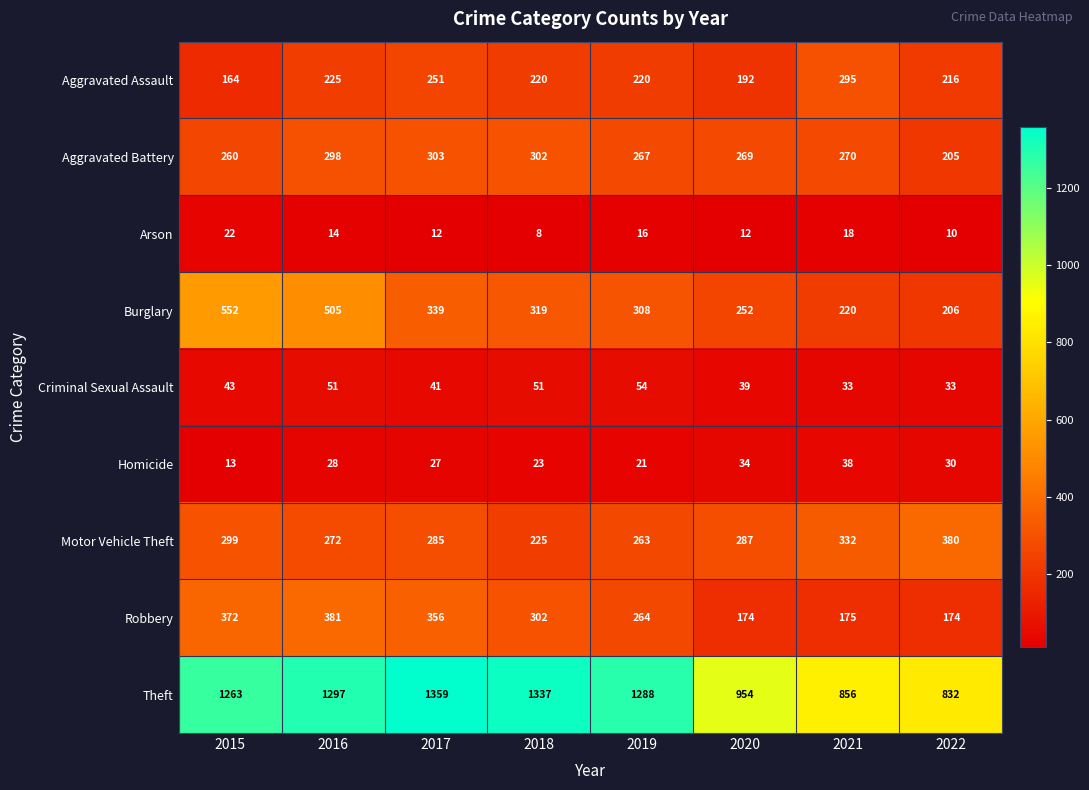

At which category is the sum across all series the highest?

2016